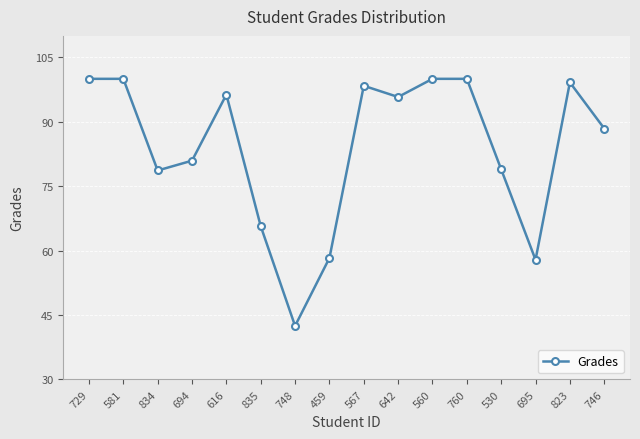

What is the greatest value displayed?

100.0